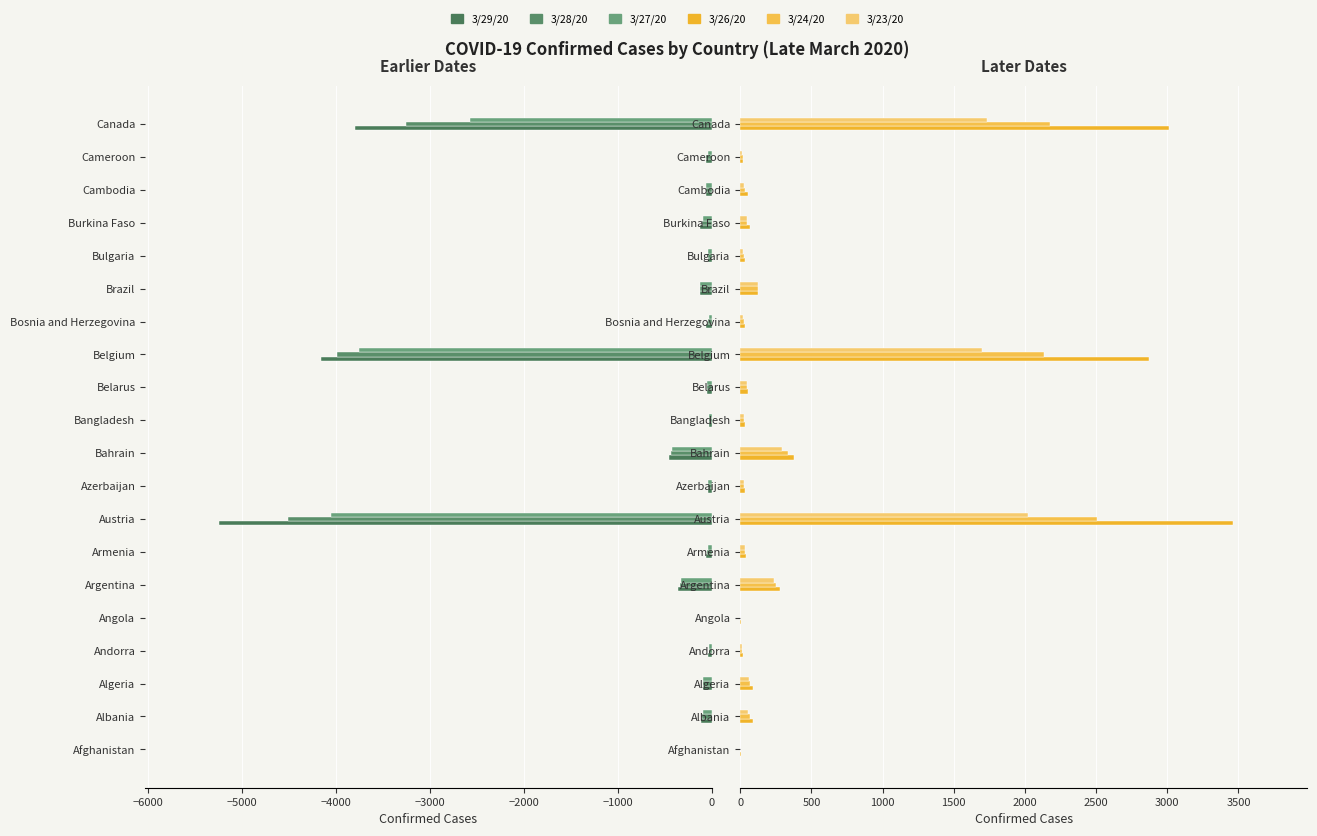

The 3/26/20 series shows 148 at Albania. True or false?

False